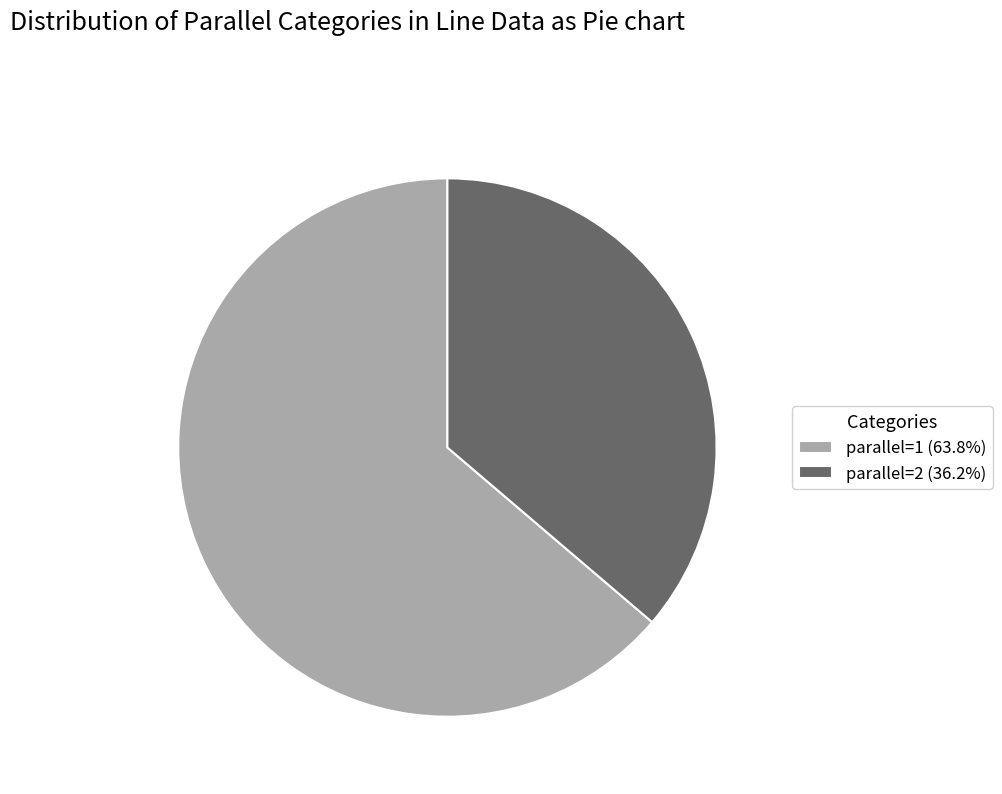

Is parallel=1 the majority of the pie?

Yes